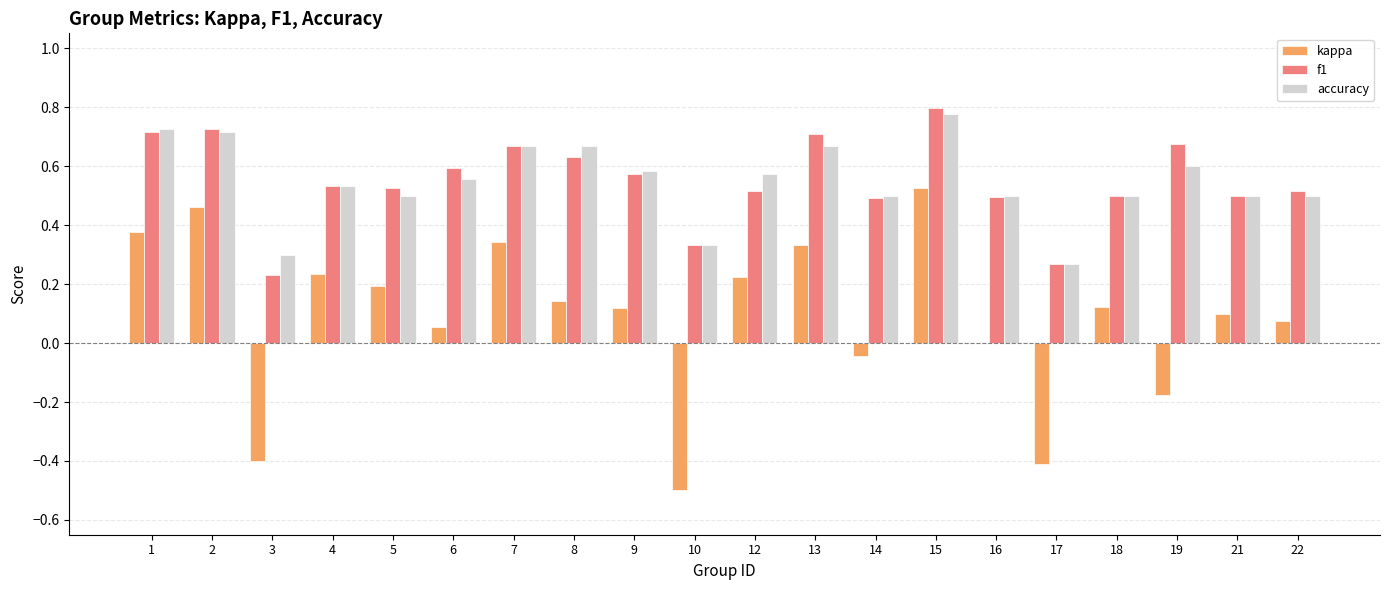

What is the sum of all kappa values?

1.8